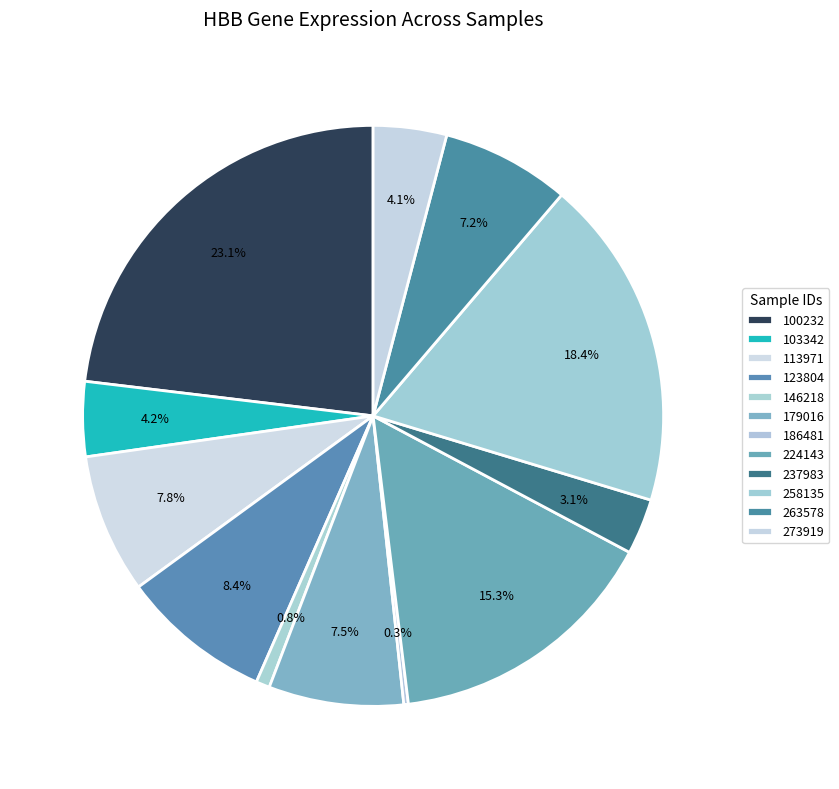

What portion of the pie excludes 103342?

95.8%